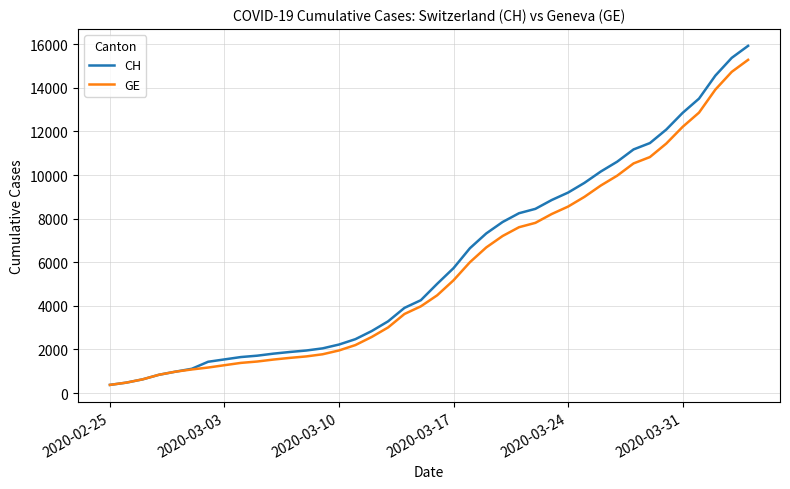

Which series has the widest spread of values?

CH